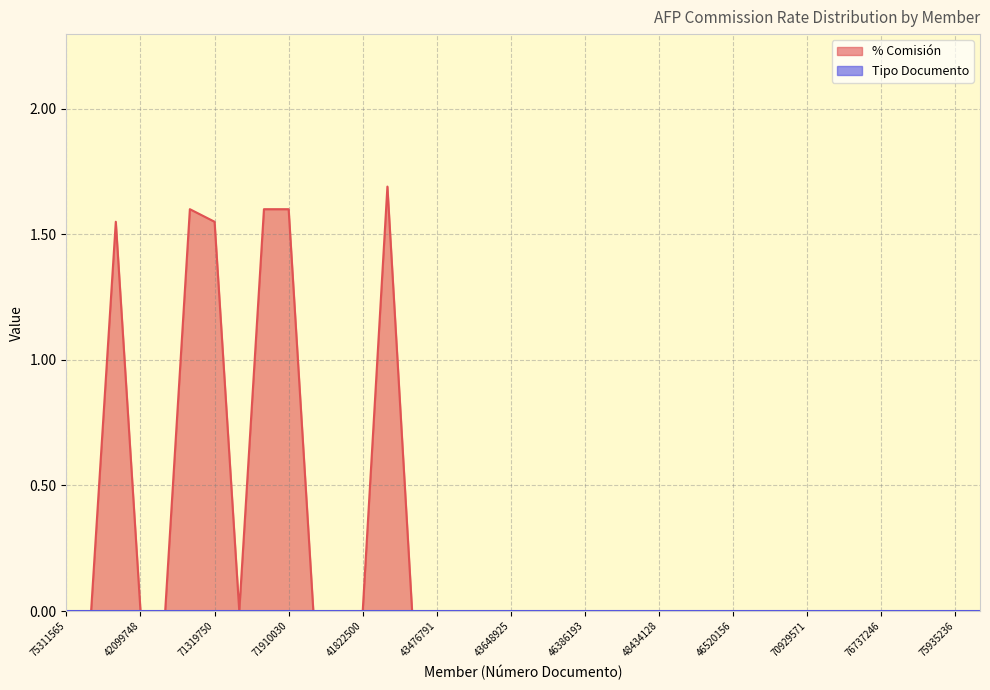

At which category does the chart reach its peak across all series?

71428771